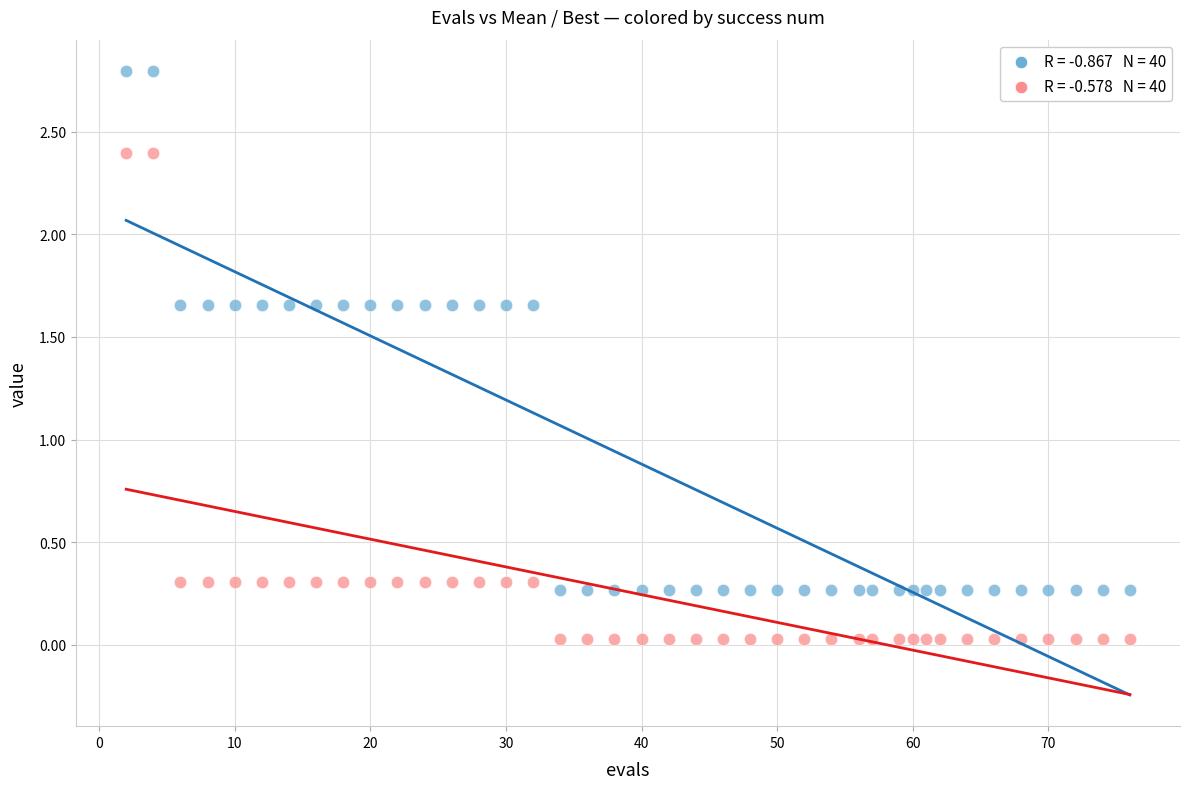

Across all data points, what is the range of X values (max minus min)?

74.0